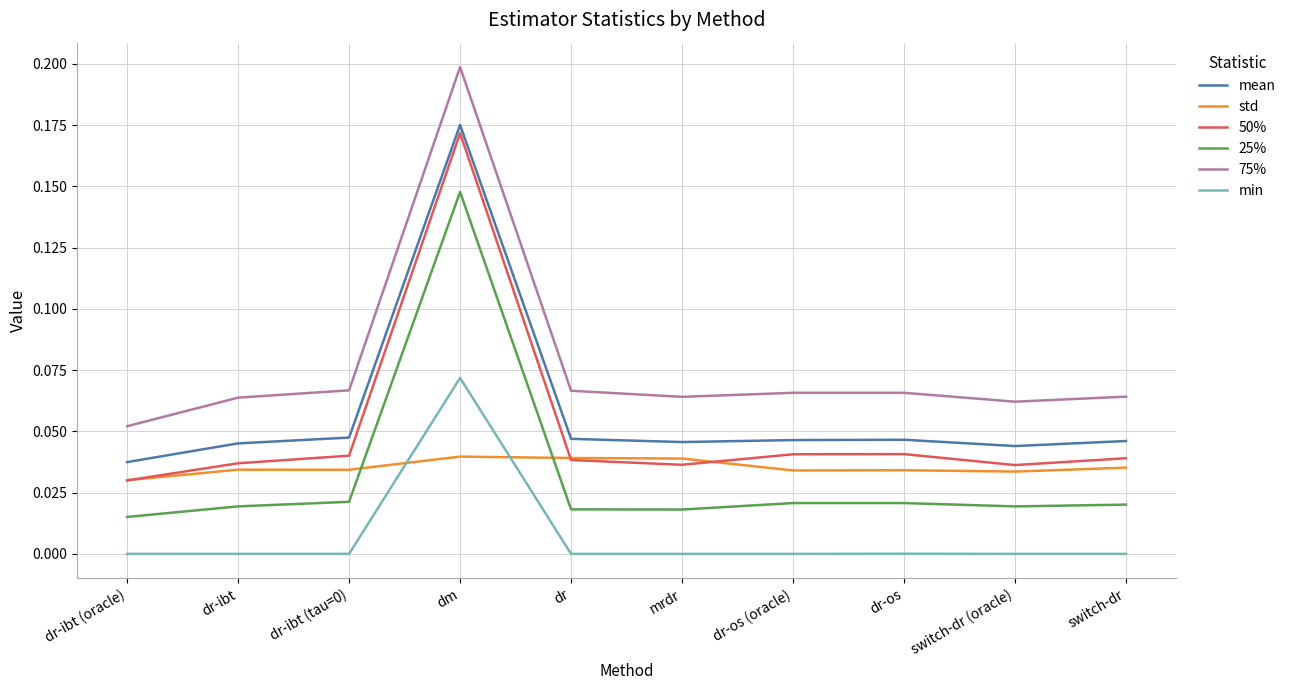

The value of mean at switch-dr (oracle) is 0.0. True or false?

True